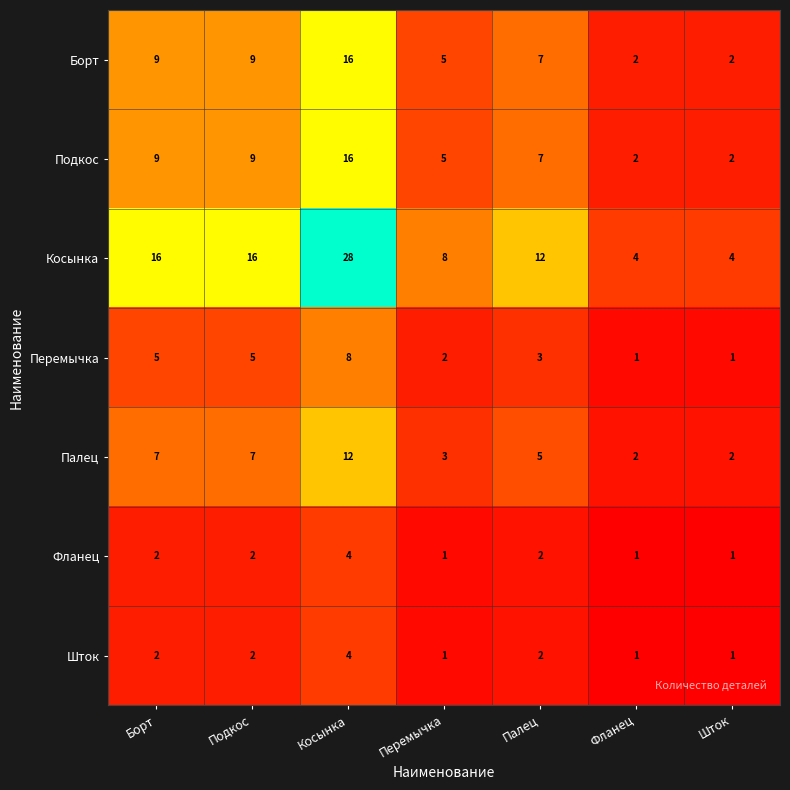

Where does the Борт series first go above 7?

Борт